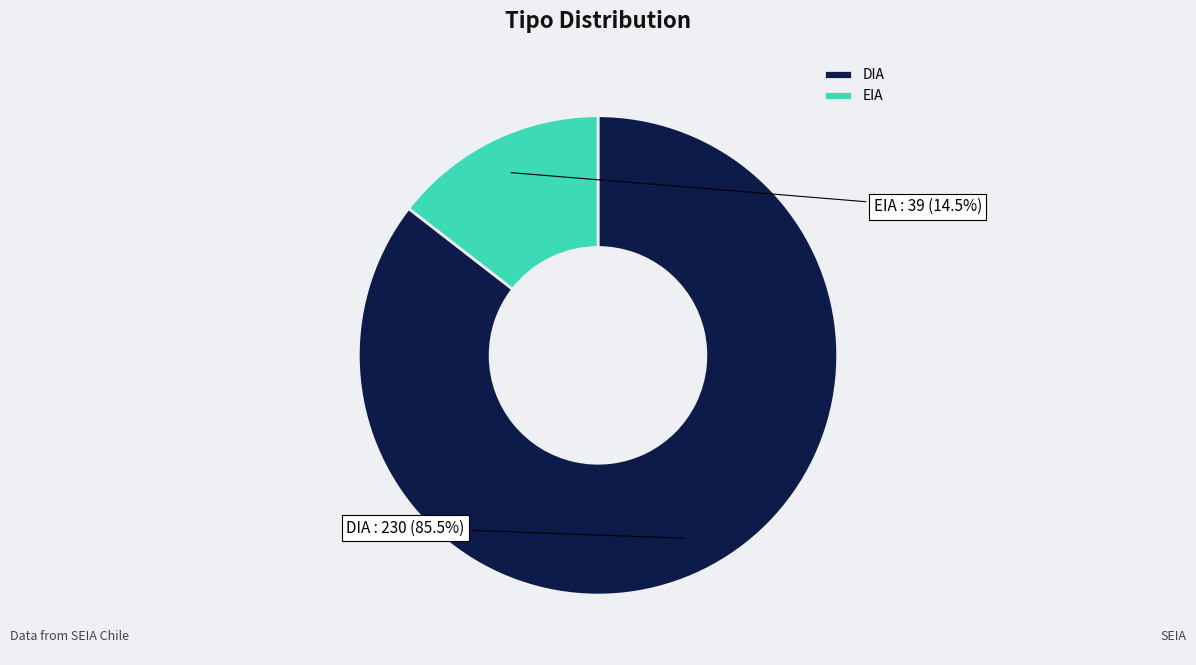

Does any single category account for the majority?

Yes